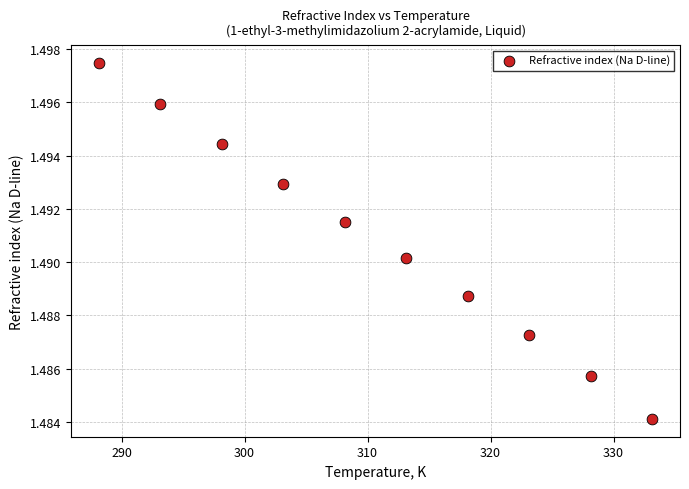

What is the average X value?

310.6